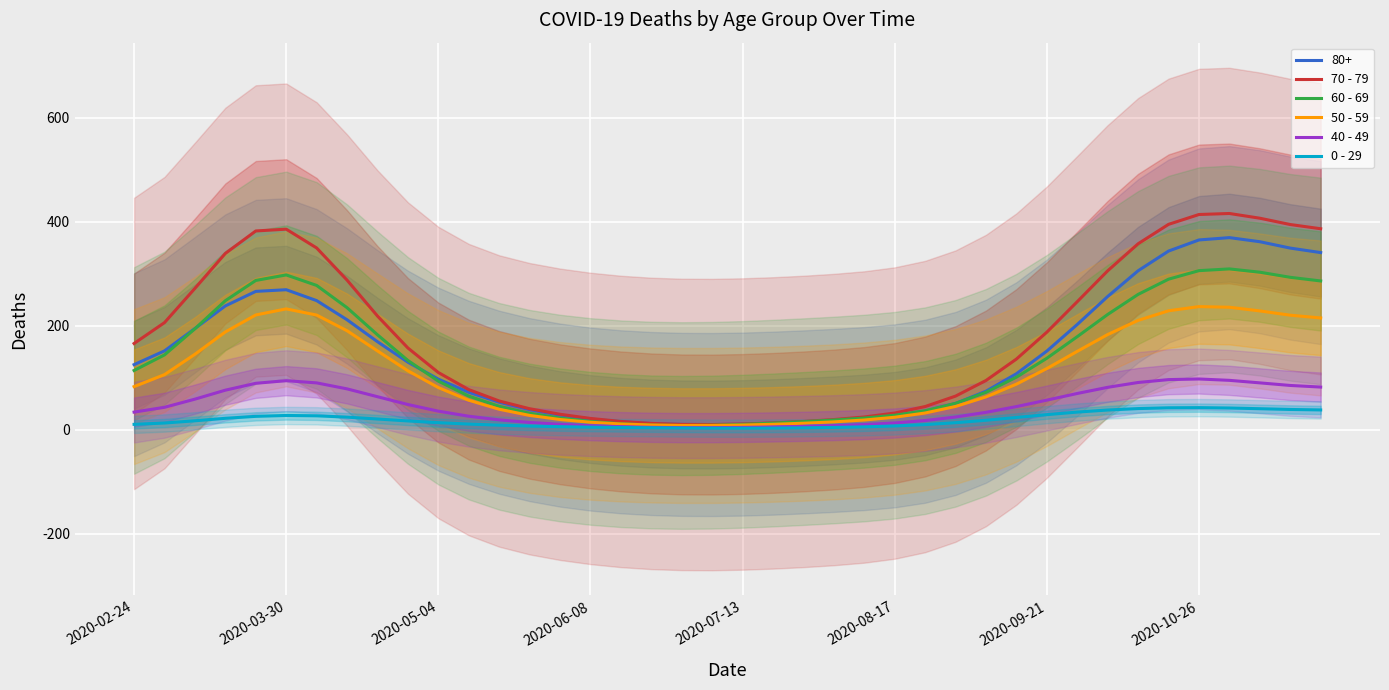

What is the difference between the second highest and second lowest values in the 60 - 69 series?

297.3